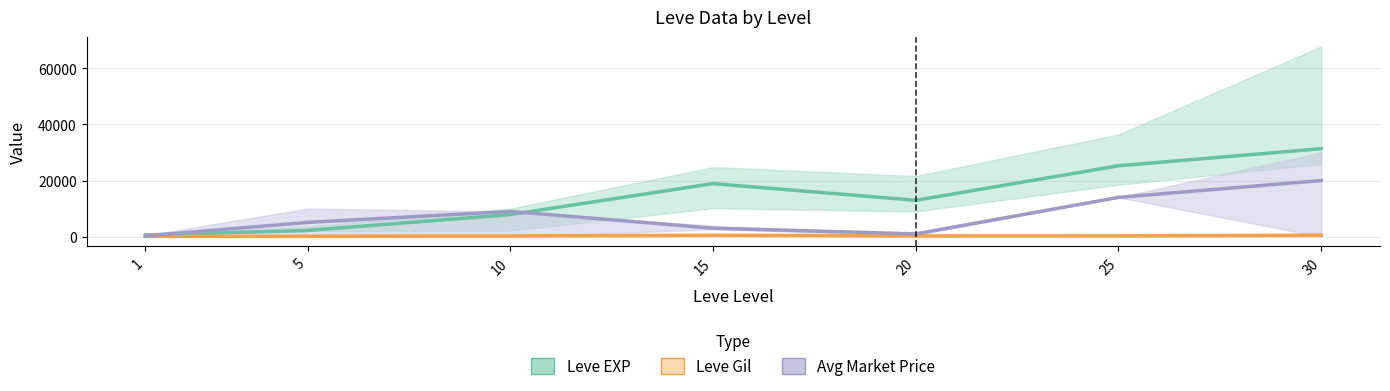

Which series changed the most between 1 and 5?

Avg Market Price